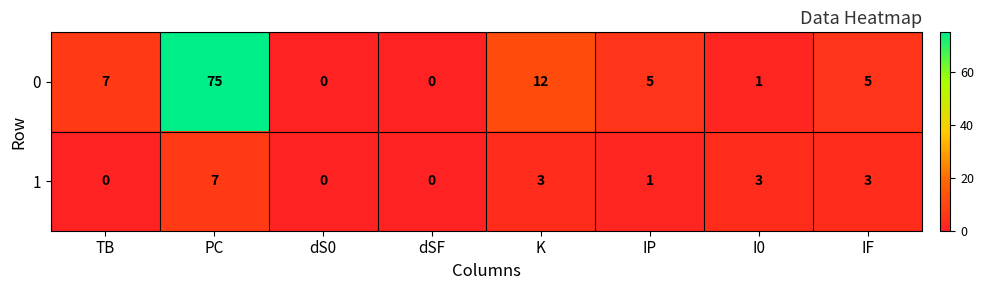

Reading left to right, list all the values displayed in this chart.

0: 7	75	0	0	12	5	1	5
1: 0	7	0	0	3	1	3	3